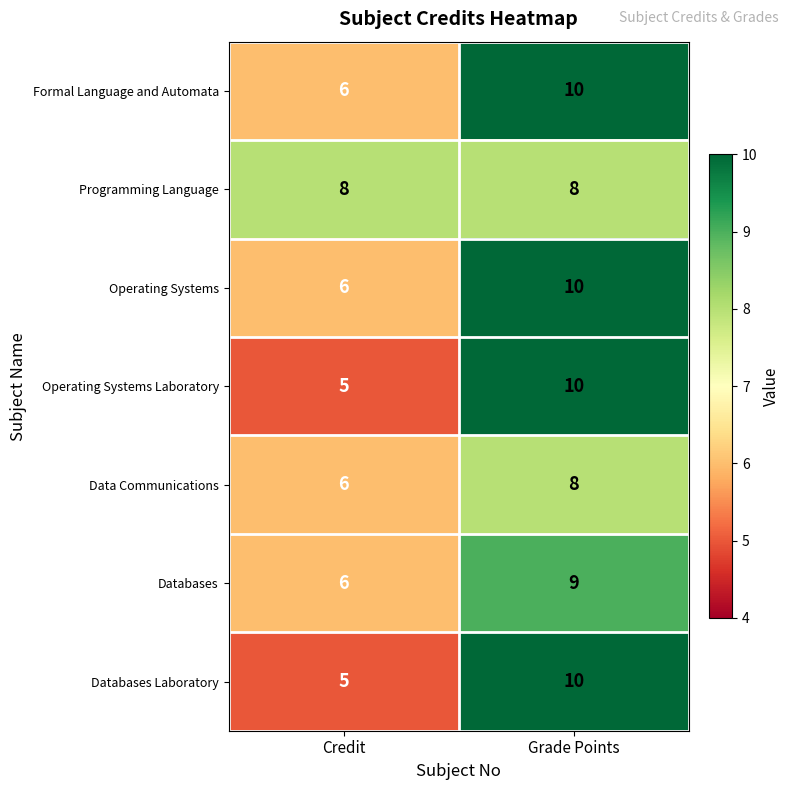

What is the difference between the highest and lowest values at Credit?

3